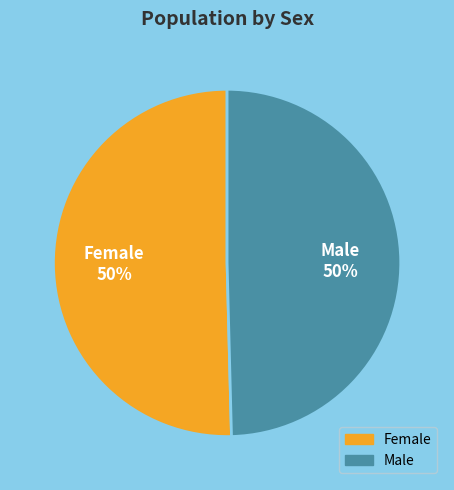

To the nearest percent, what portion does Female represent?

50%